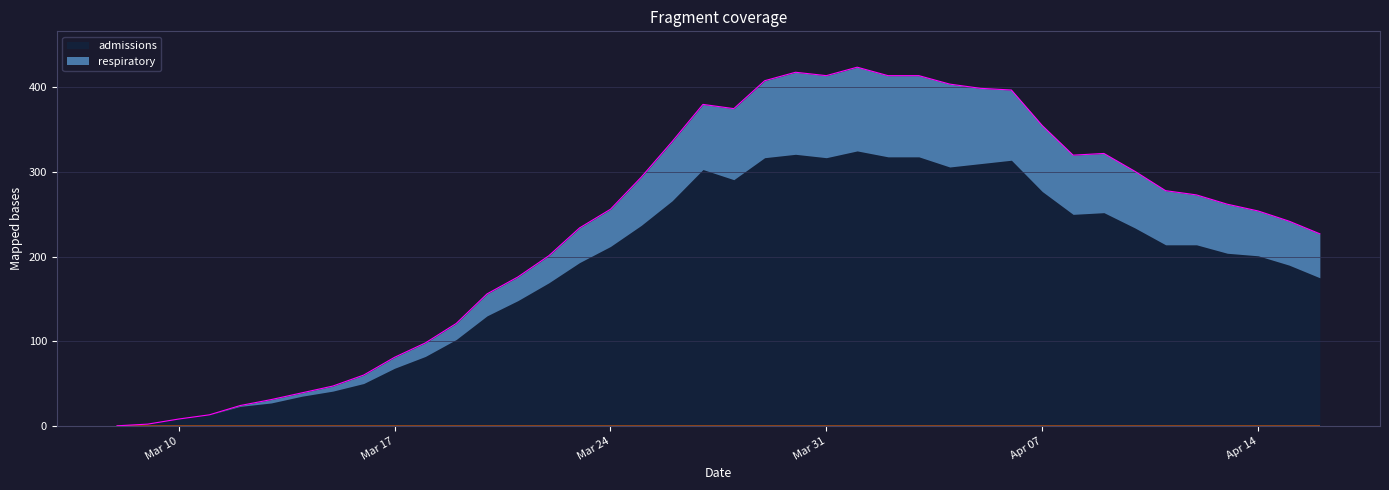

What is the sum of the values at 2020-03-17 and 2020-03-21?

257